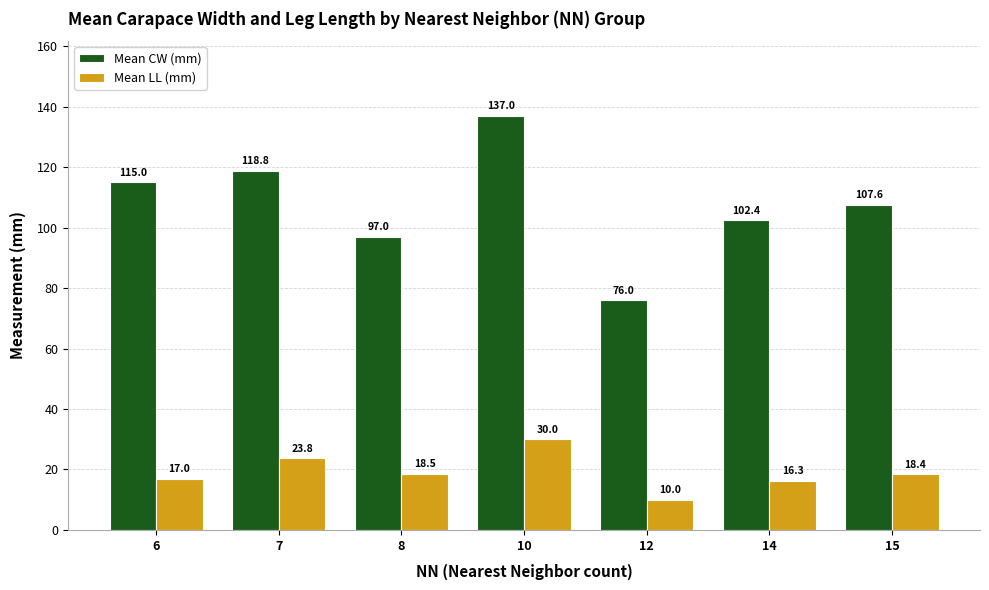

Read the Mean LL (mm) value at 8.

18.5